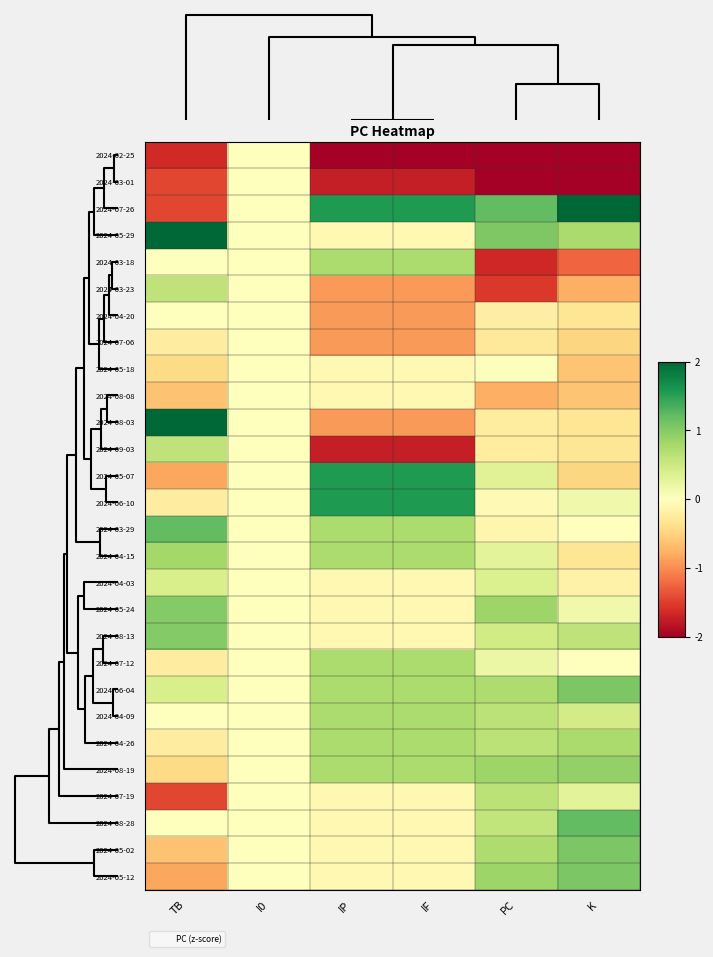

At how many categories does at least one series exceed 0?

5